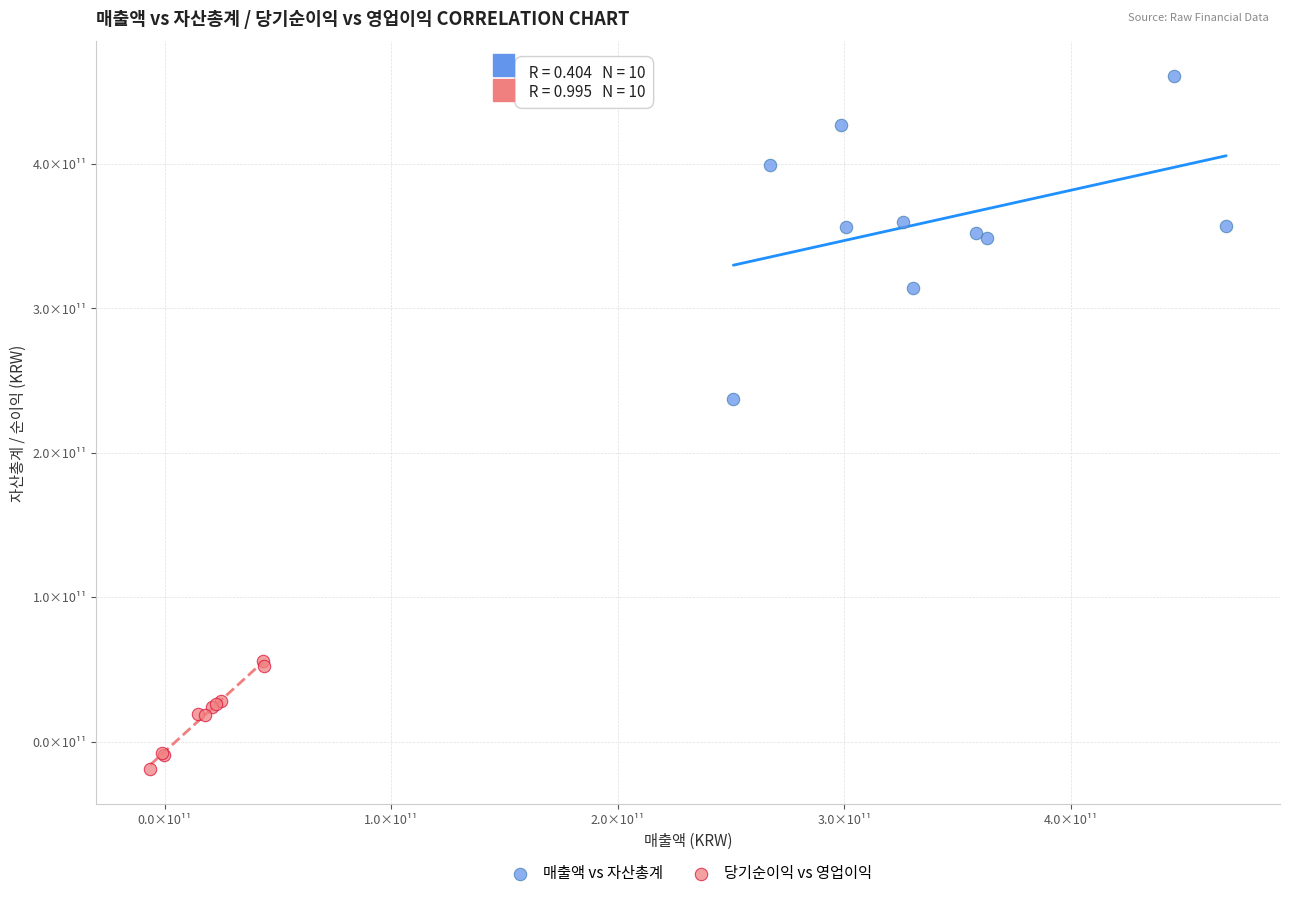

What are all the series names shown in the legend?

매출액 vs 자산총계, 당기순이익 vs 영업이익